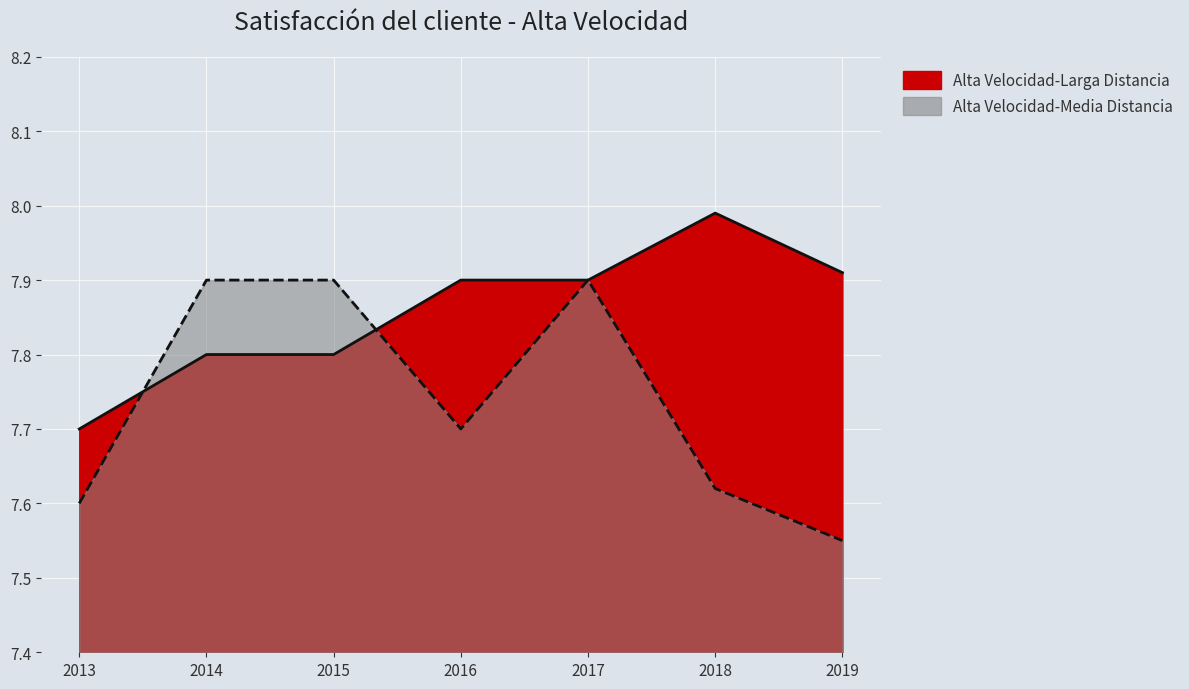

What are all the series names shown in the legend?

Alta Velocidad-Larga Distancia, Alta Velocidad-Media Distancia